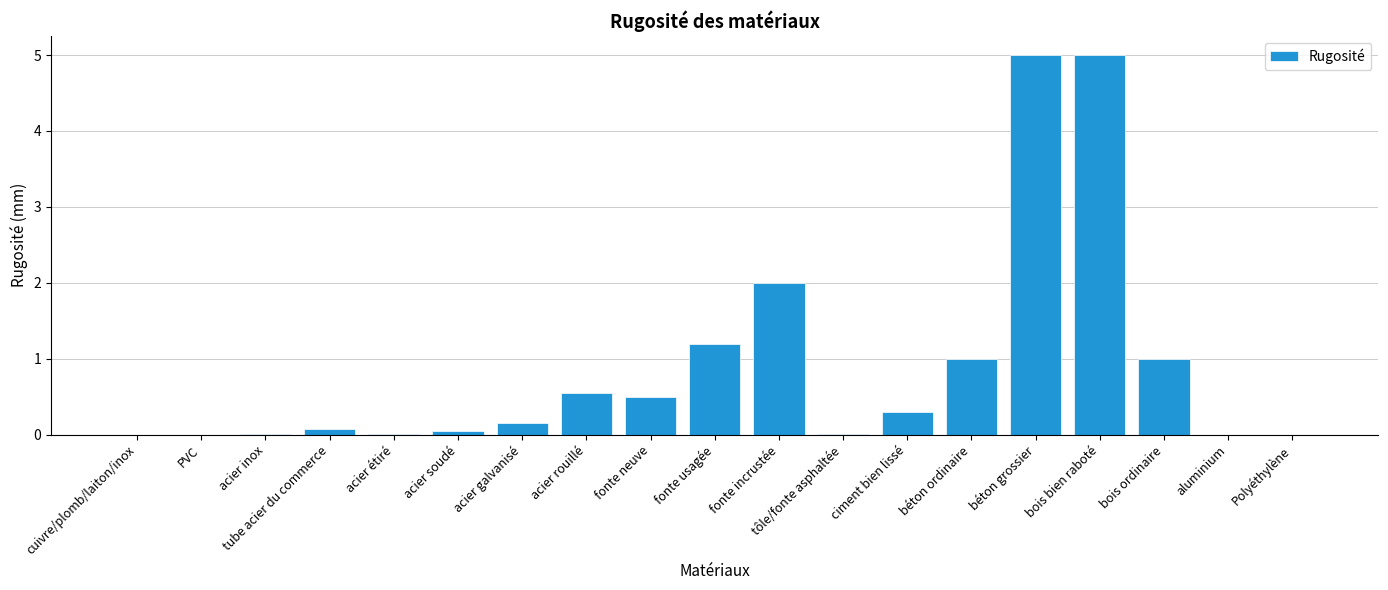

Are the bars horizontal?

No